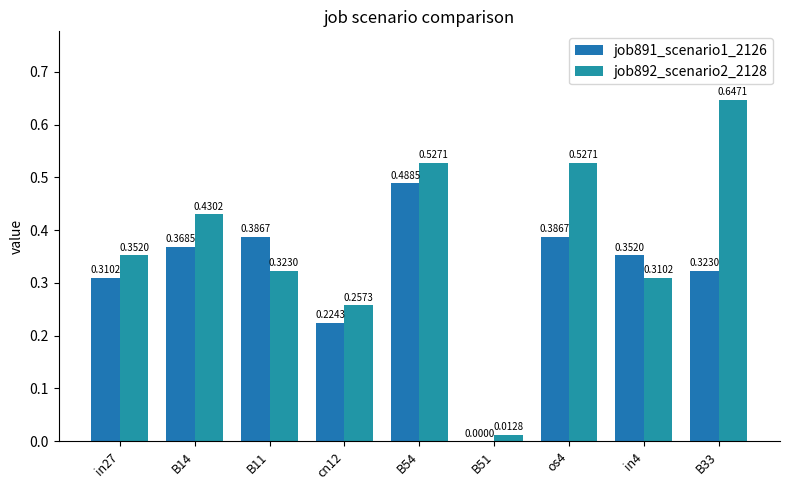

Reading left to right, transcribe all the data shown in this chart.

job891_scenario1_2126: in27=0.3	B14=0.4	B11=0.4	cn12=0.2	B54=0.5	B51=0.0	os4=0.4	in4=0.4	B33=0.3
job892_scenario2_2128: in27=0.4	B14=0.4	B11=0.3	cn12=0.3	B54=0.5	B51=0.0	os4=0.5	in4=0.3	B33=0.6